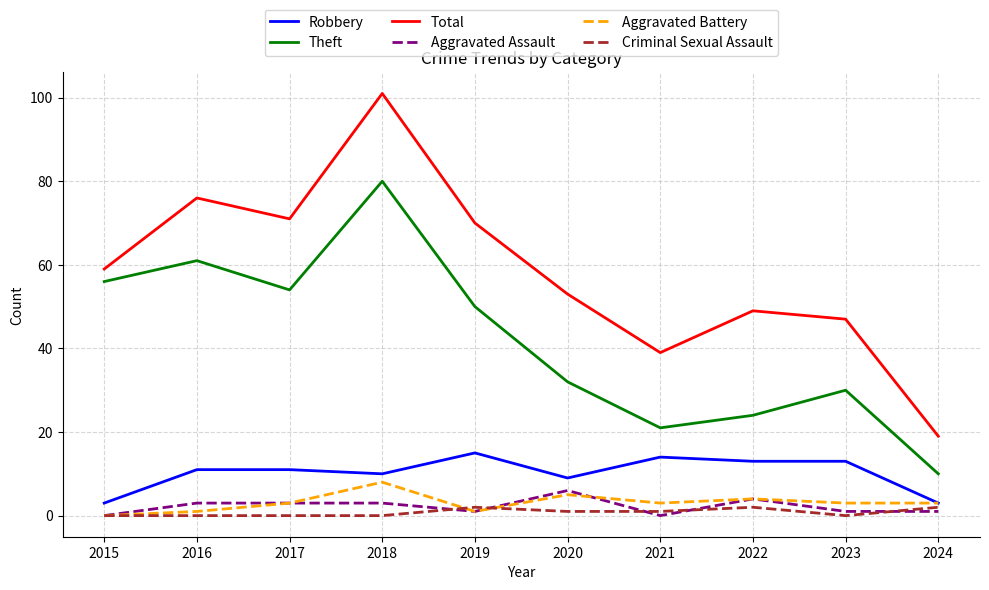

What value does the Total series have at 2022?

49